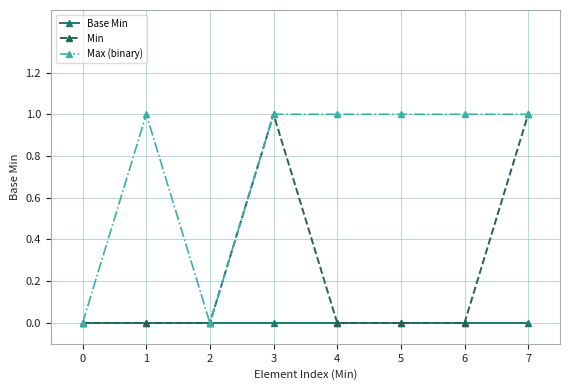

How many categories are shown in the chart?

8